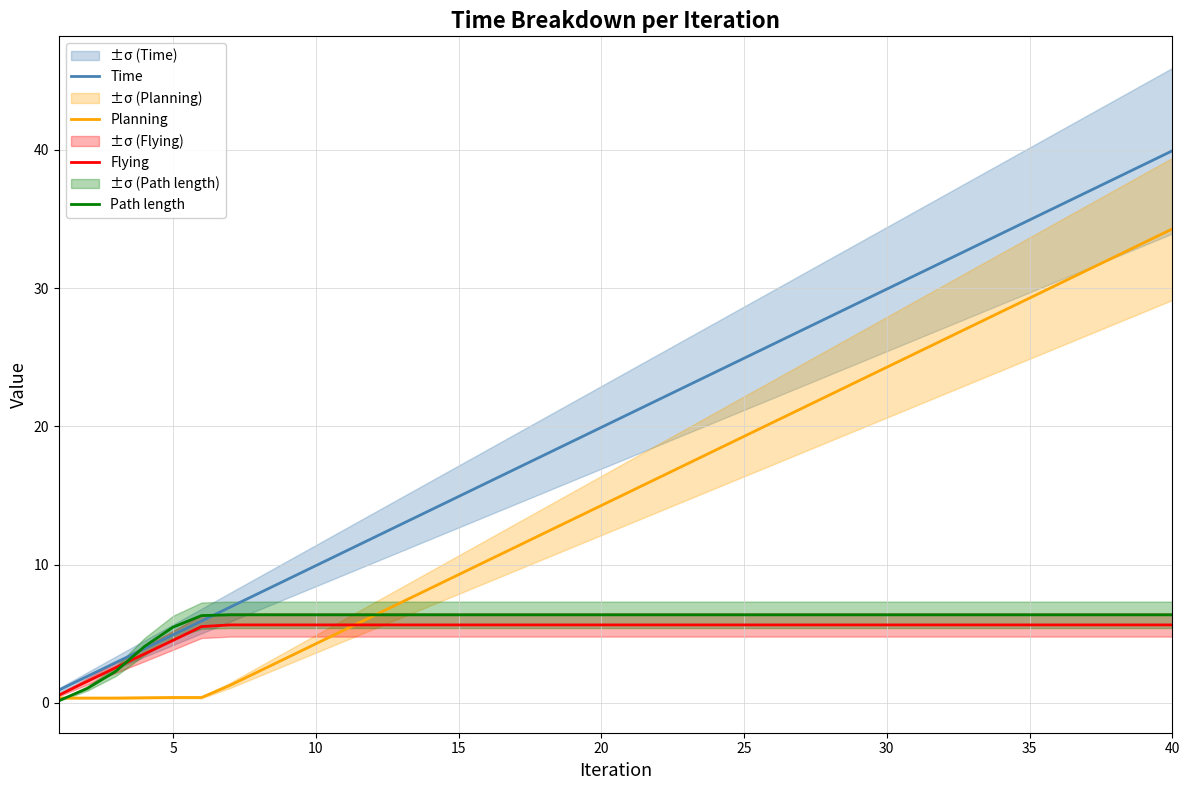

Is it true that Planning equals 14.3 at 20?

True